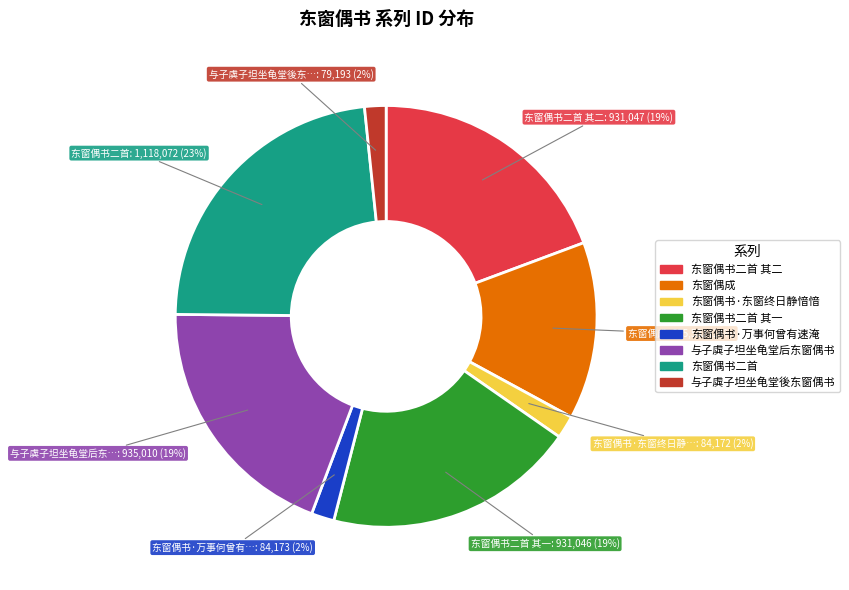

Is there any slice that represents more than half of the pie?

No